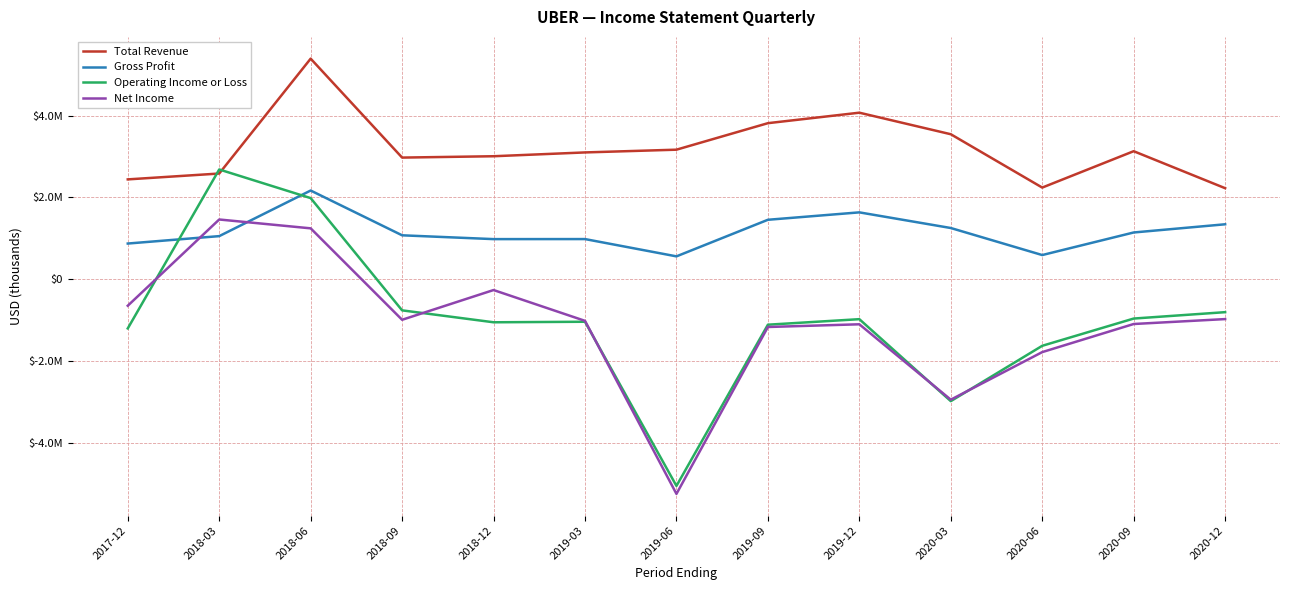

Where is Total Revenue nearest to the value 3807000?

2019-09